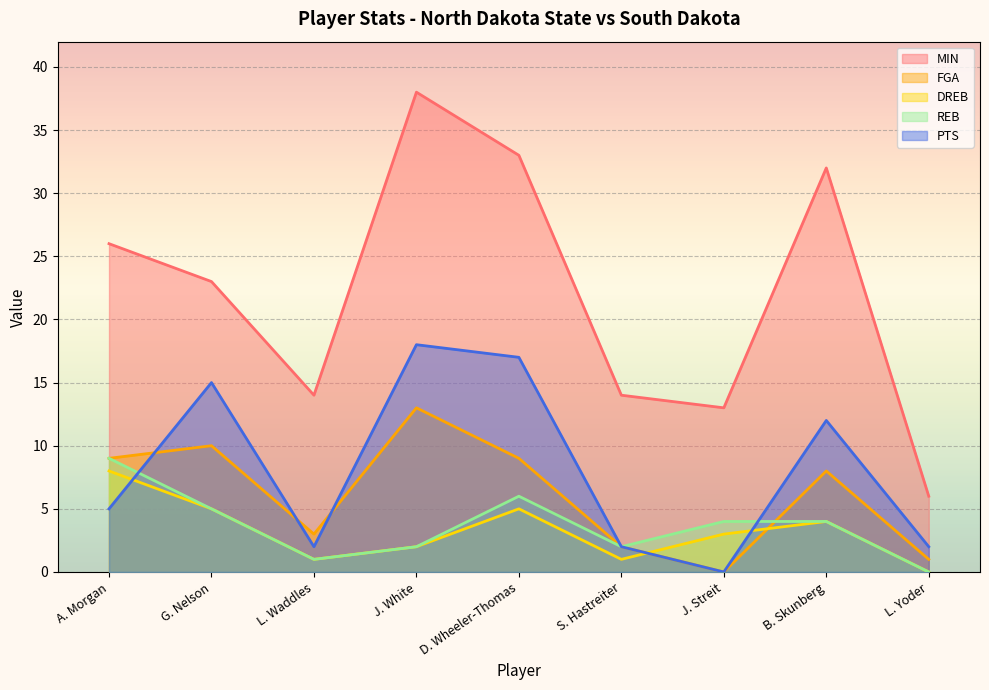

Reading left to right, transcribe all the data shown in this chart.

MIN: A. Morgan=26	G. Nelson=23	L. Waddles=14	J. White=38	D. Wheeler-Thomas=33	S. Hastreiter=14	J. Streit=13	B. Skunberg=32	L. Yoder=6
FGA: A. Morgan=9	G. Nelson=10	L. Waddles=3	J. White=13	D. Wheeler-Thomas=9	S. Hastreiter=2	J. Streit=0	B. Skunberg=8	L. Yoder=1
DREB: A. Morgan=8	G. Nelson=5	L. Waddles=1	J. White=2	D. Wheeler-Thomas=5	S. Hastreiter=1	J. Streit=3	B. Skunberg=4	L. Yoder=0
REB: A. Morgan=9	G. Nelson=5	L. Waddles=1	J. White=2	D. Wheeler-Thomas=6	S. Hastreiter=2	J. Streit=4	B. Skunberg=4	L. Yoder=0
PTS: A. Morgan=5	G. Nelson=15	L. Waddles=2	J. White=18	D. Wheeler-Thomas=17	S. Hastreiter=2	J. Streit=0	B. Skunberg=12	L. Yoder=2